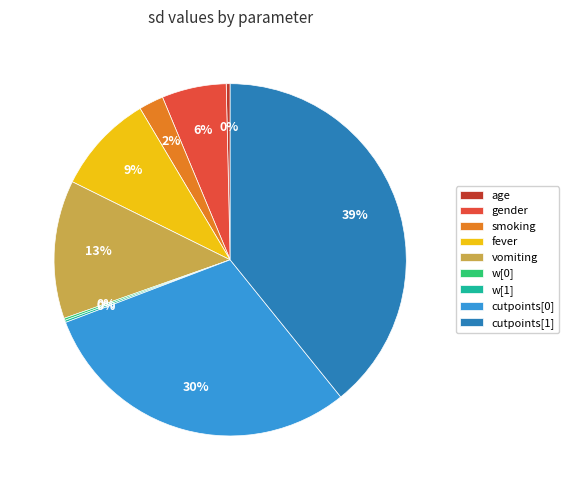

Between gender and cutpoints[1], which is larger?

cutpoints[1]